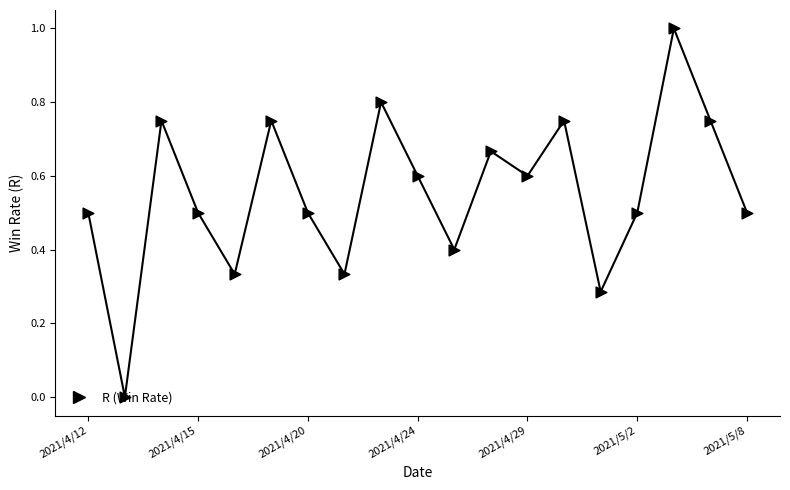

Between 7 and 16, which is larger?

16